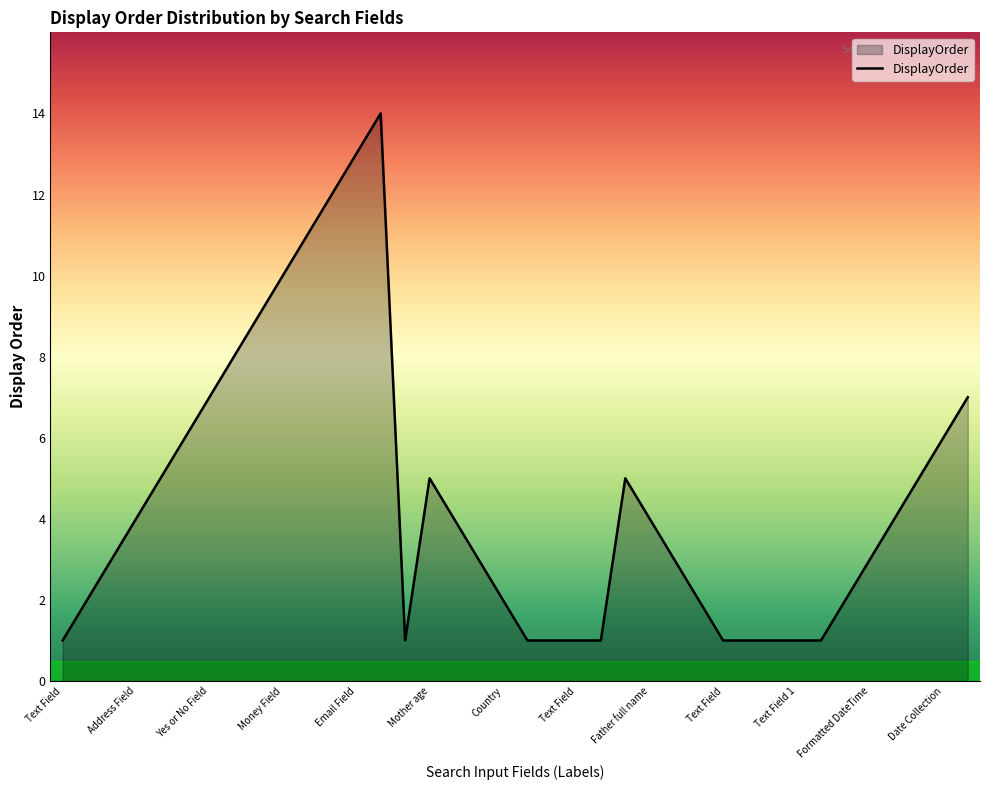

What is the maximum value shown in the chart?

14